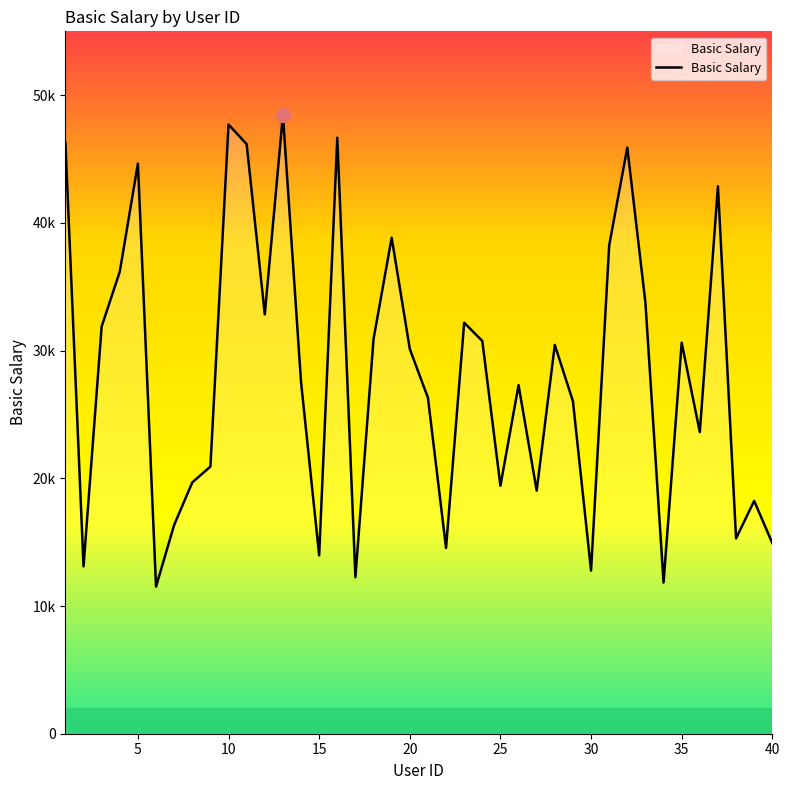

How many interior local peaks (higher than both neighbors) does the data have?

12